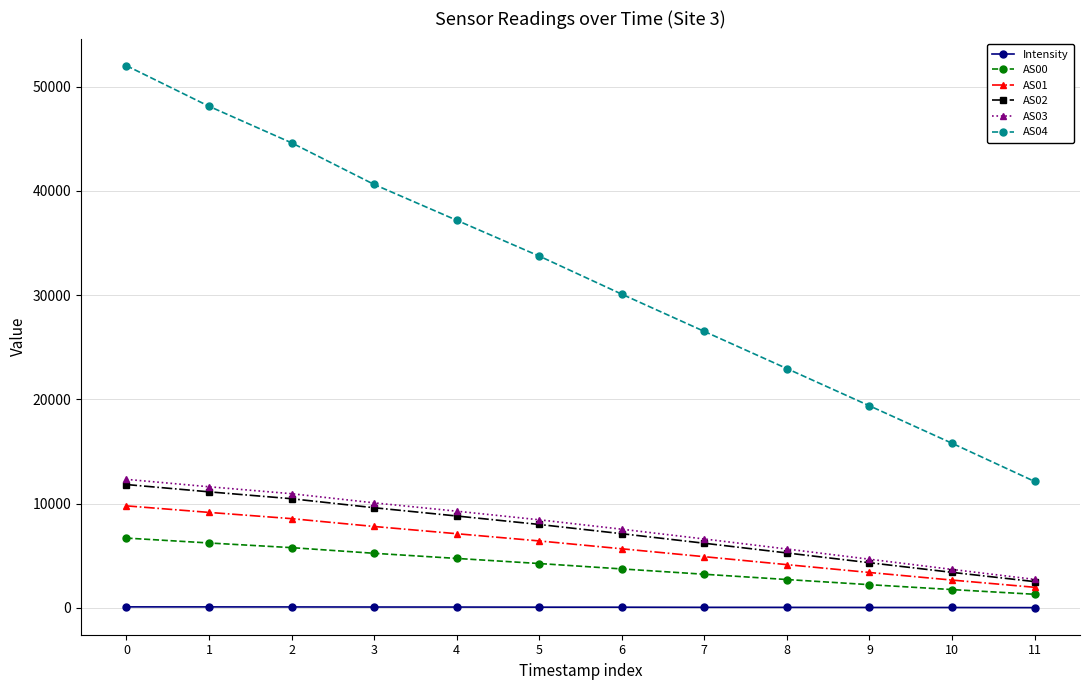

What is the approximate value of AS02 at 11?

2513.0